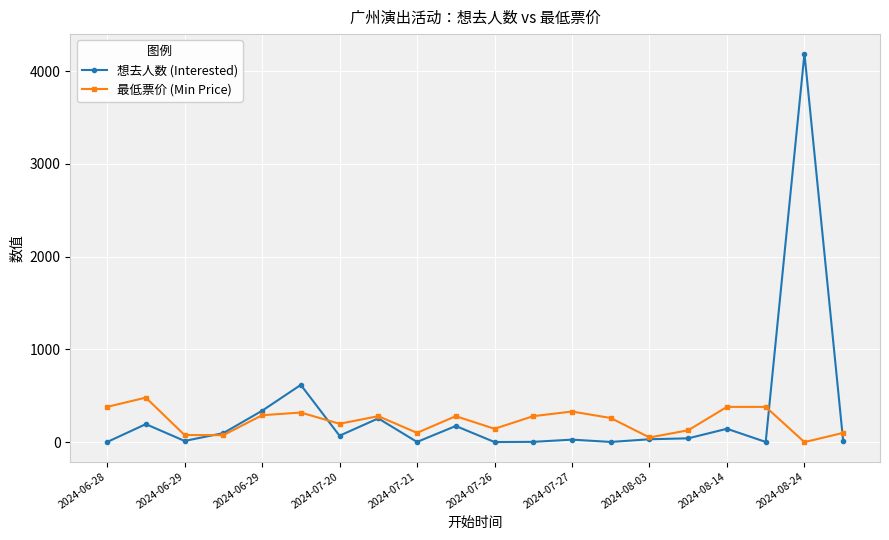

What is the value of the 最低票价 (Min Price) point at the 6th from the left?

319.0